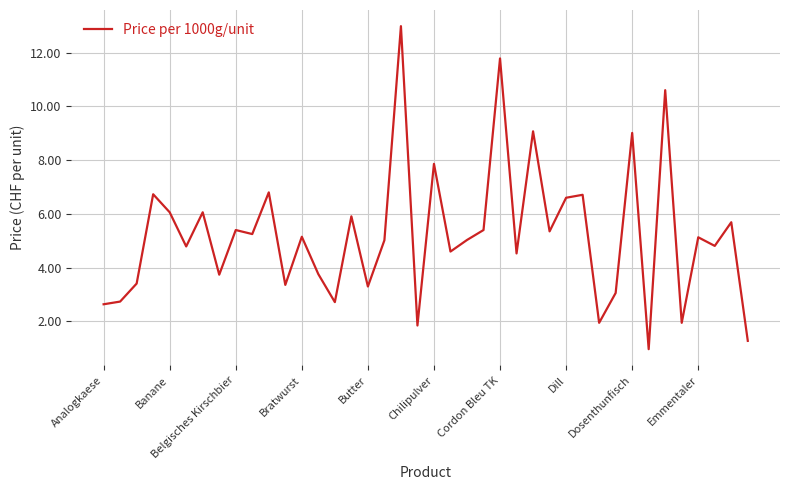

What is the difference between the maximum and minimum values?

12.0